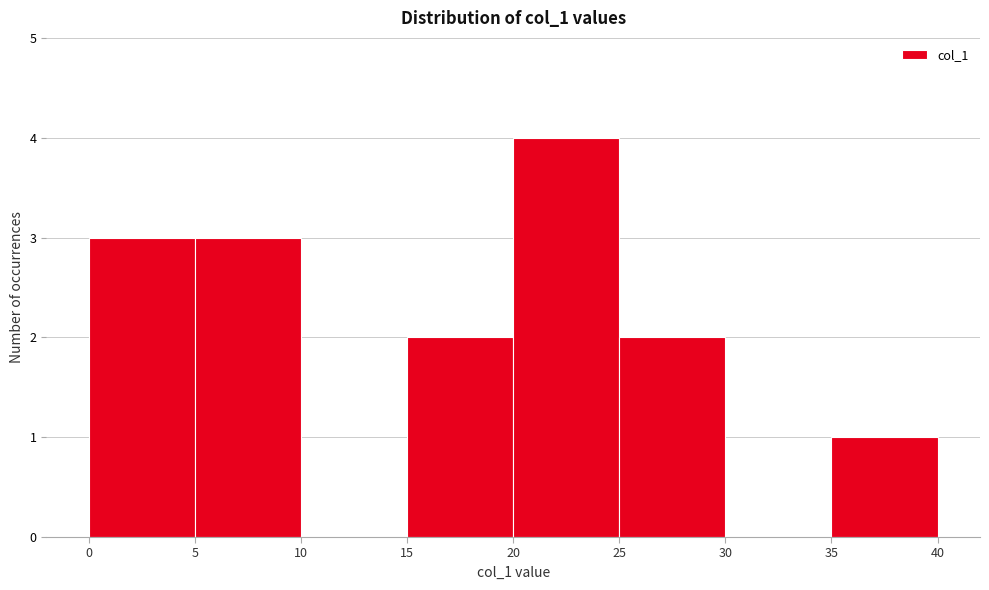

How tall is the bar that spans 0 to 5 on the x-axis? The values are not printed on the chart, so give them approximately, as read against the axis.

3